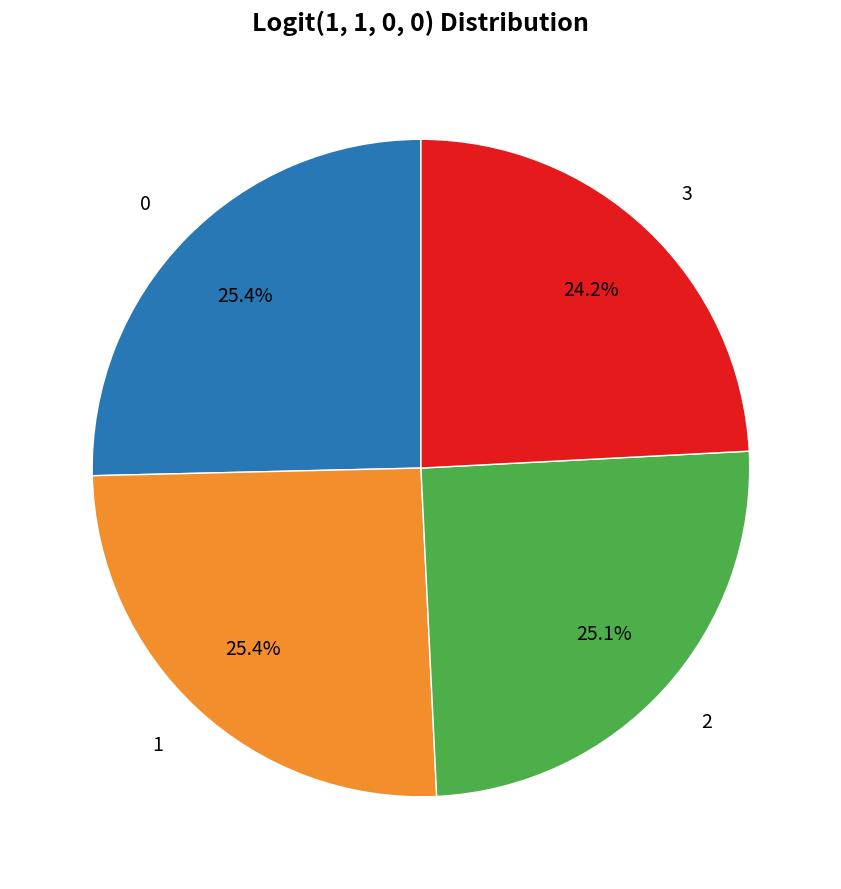

To the nearest percent, what portion does 2 represent?

25%